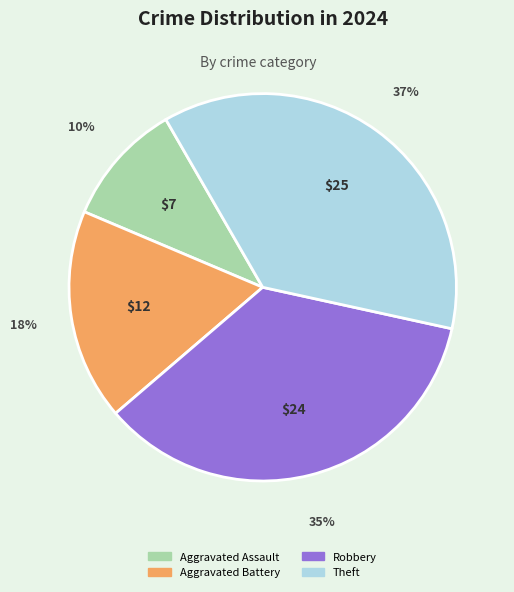

To the nearest percent, what percentage of the pie is Robbery?

35%